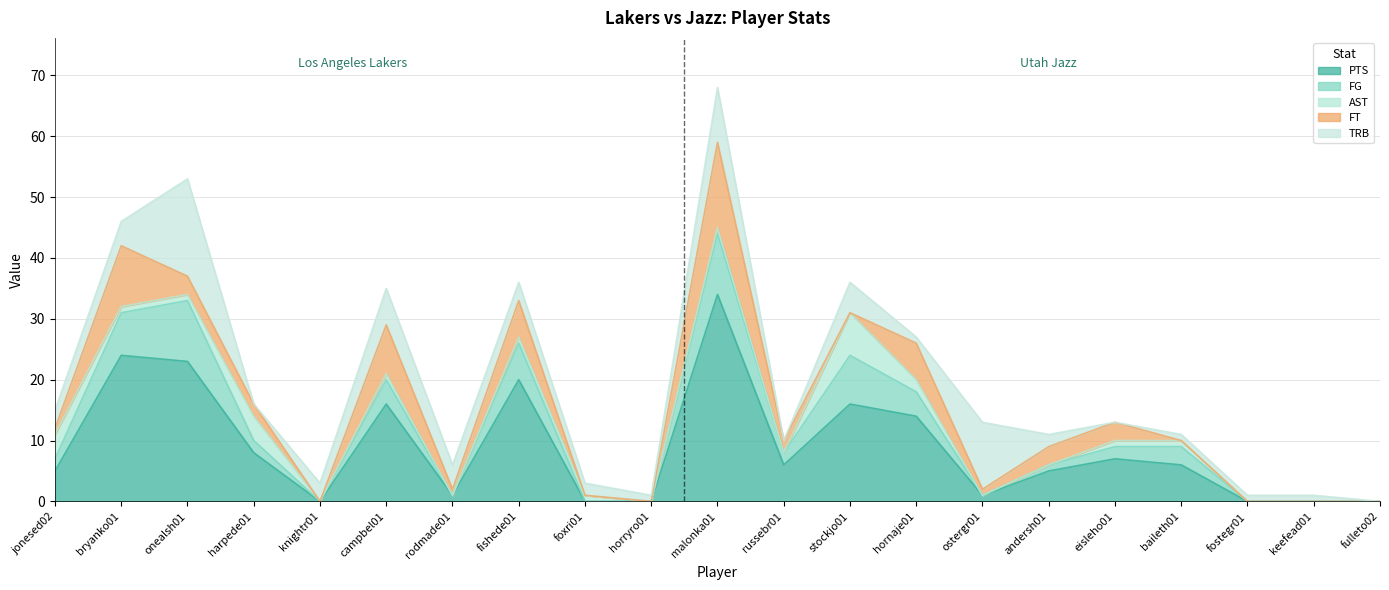

Which series has the largest range (max minus min)?

PTS